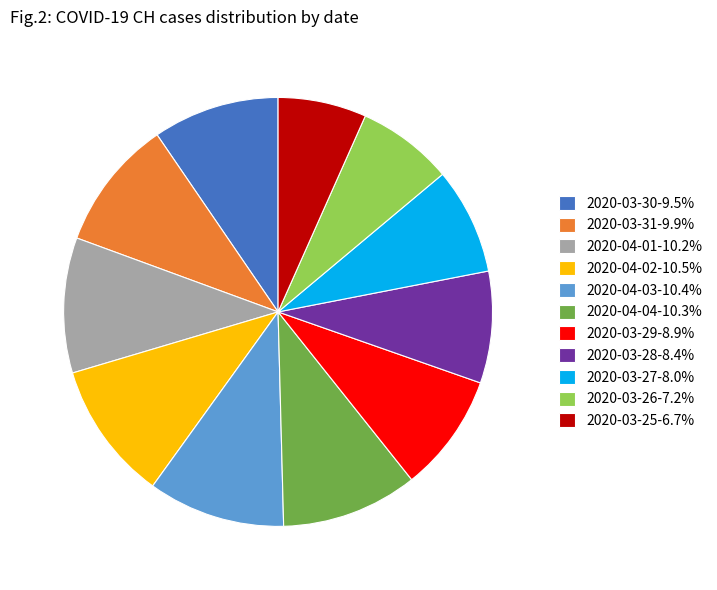

Does 2020-03-30-9.5% represent more than half of the total?

No